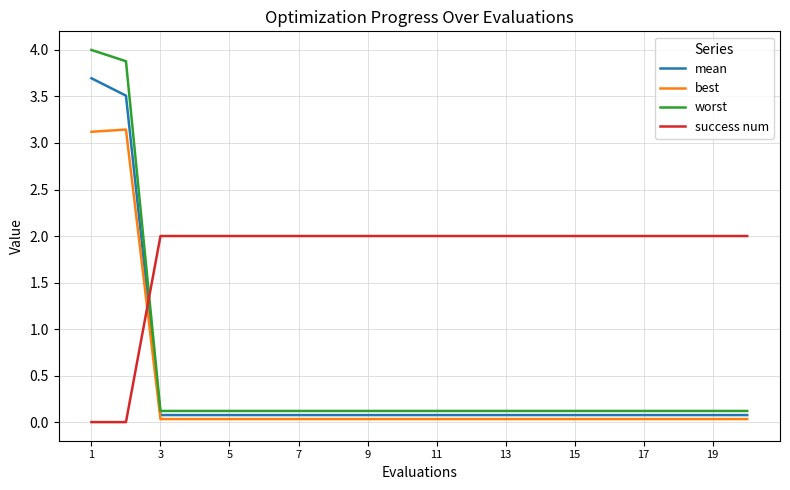

True or false: worst and mean cross at least once.

False